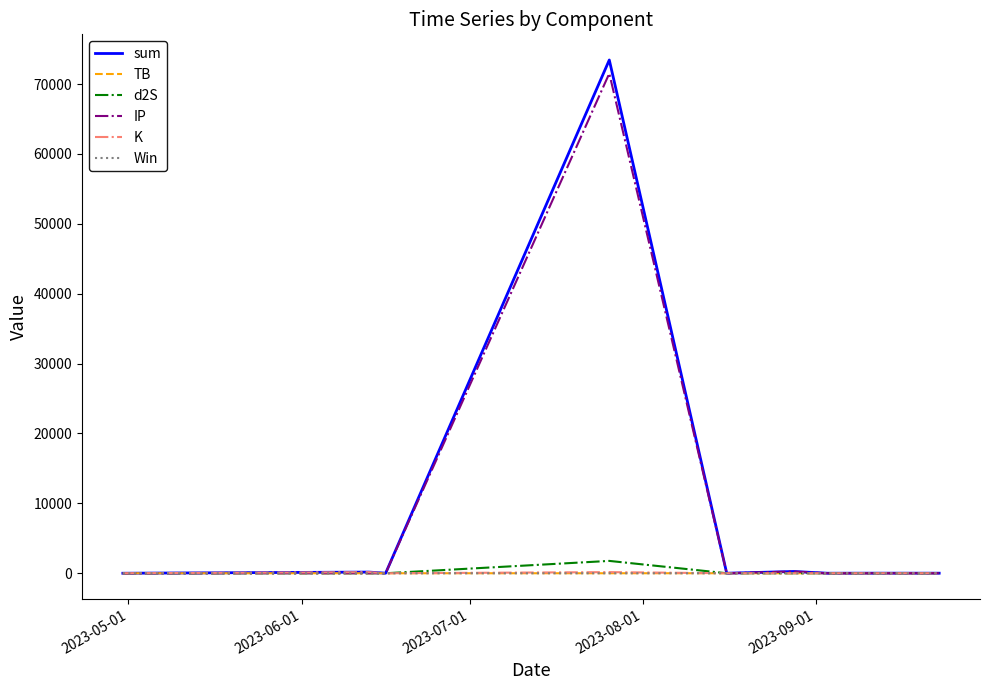

What is the highest value of the sum series?

73442.4